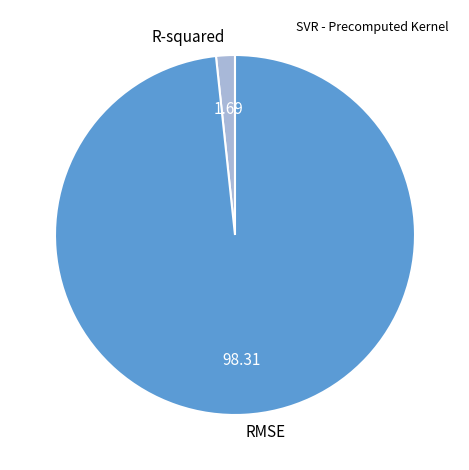

True or false: R-squared accounts for 16% of the total.

False